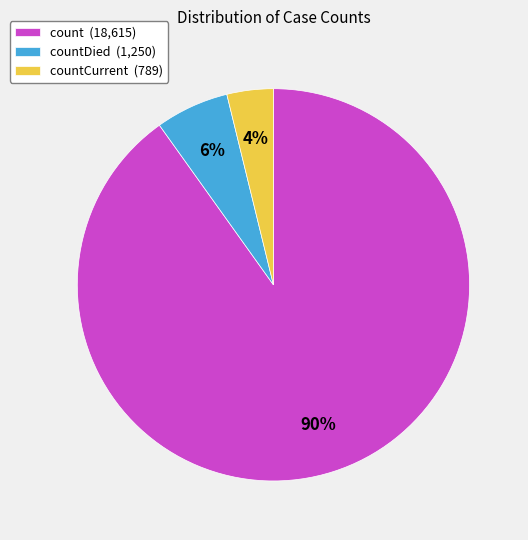

What is the smallest slice in the pie chart?

countCurrent (789)